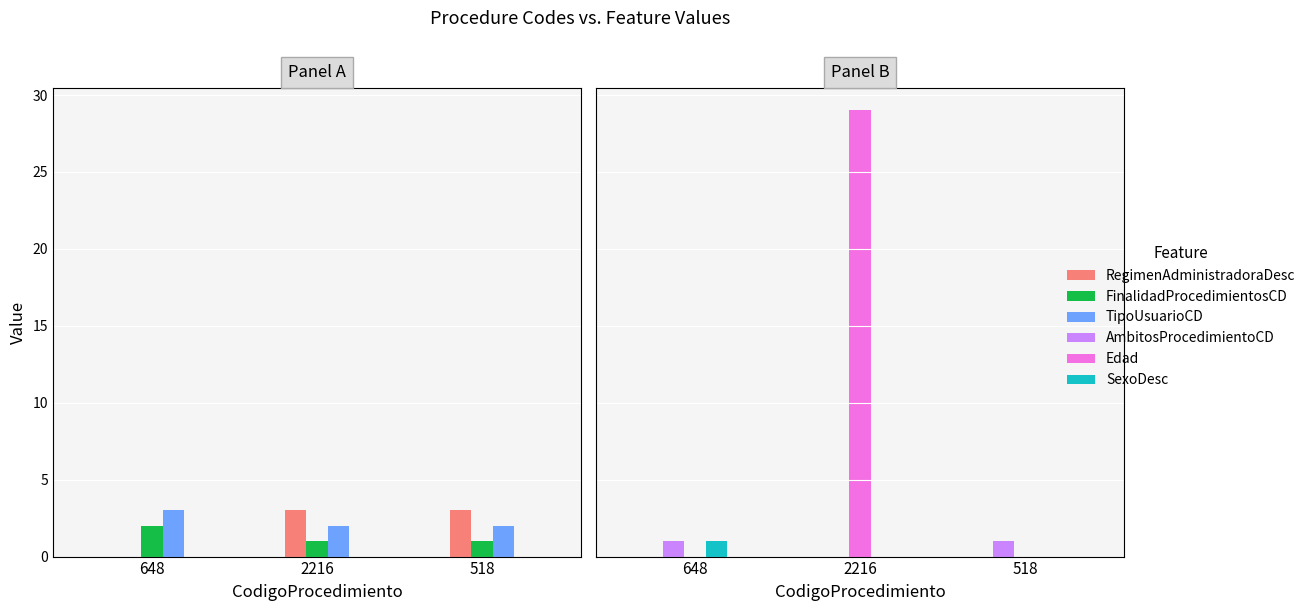

What is the value of the SexoDesc bar at the 1st from the left?

1